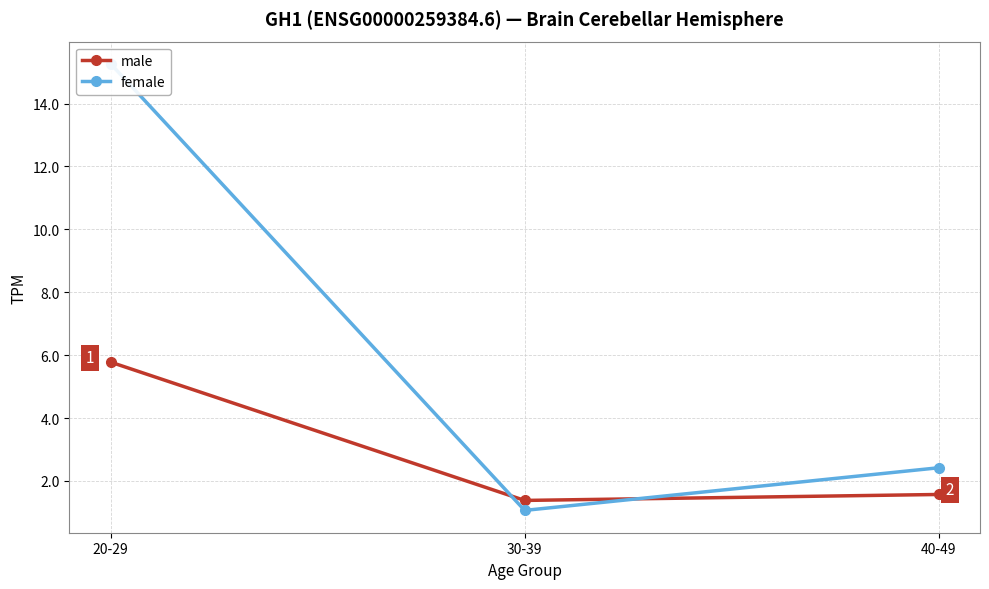

Reading right to left, extract all data points from this chart.

male: 1.6	1.4	5.8
female: 2.4	1.1	15.3